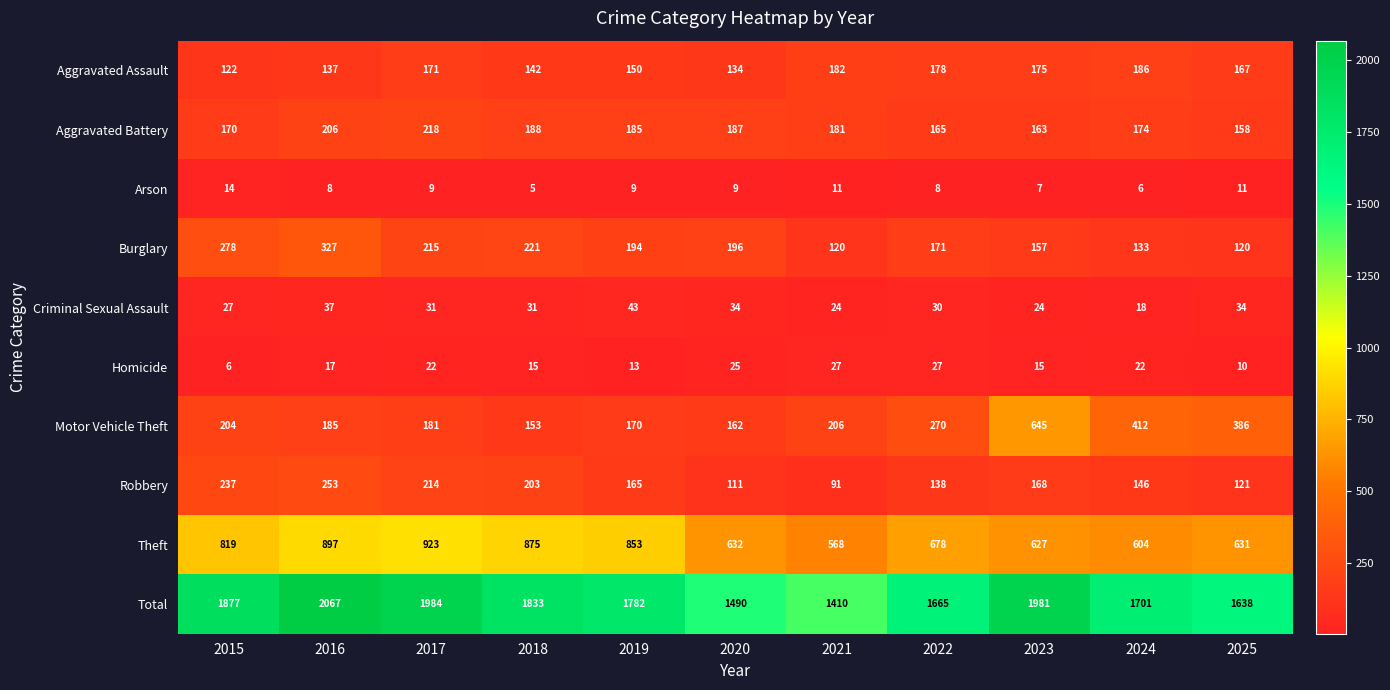

What is the total value across all series at 2015?

3754